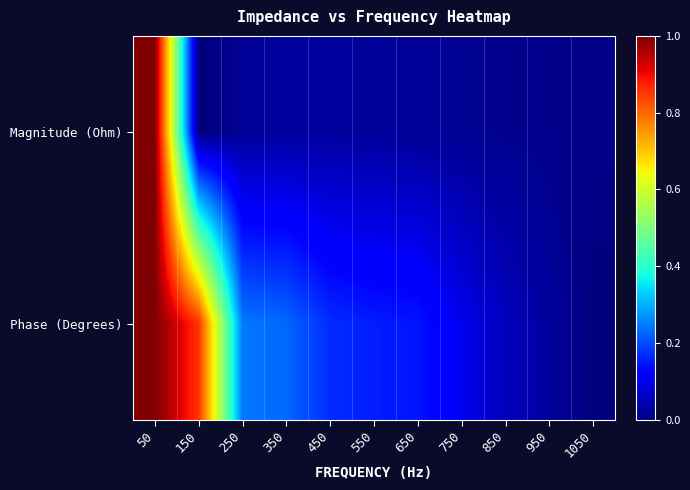

Reading left to right, what are all the values shown in this chart?

Magnitude (Ohm): 50=1.0	150=0.0	250=0.0	350=0.0	450=0.0	550=0.0	650=0.0	750=0.0	850=0.0	950=0.0	1050=0.0
Phase (Degrees): 50=1.0	150=0.9	250=0.2	350=0.2	450=0.2	550=0.2	650=0.1	750=0.1	850=0.1	950=0.0	1050=0.0